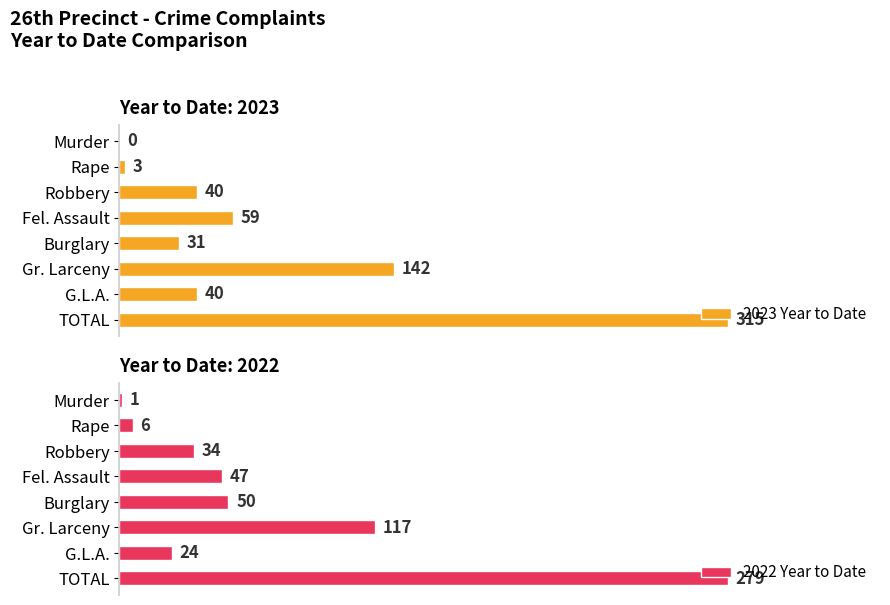

Which series has the largest range (max minus min)?

2023 Year to Date